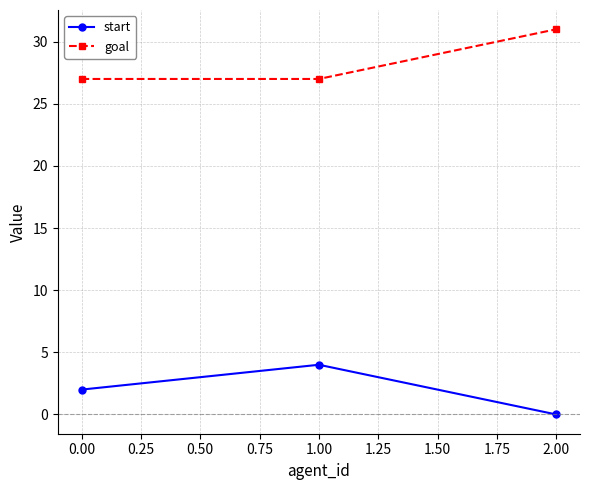

What is the difference between the maximum and minimum values in the start series?

4